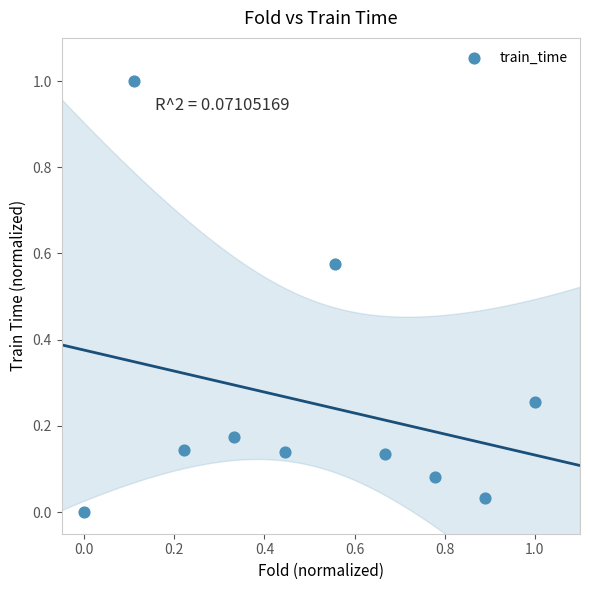

What is the range of Y values (max minus min)?

1.0